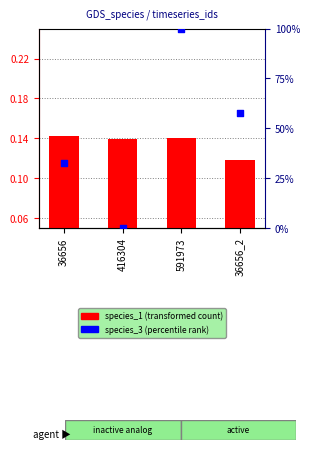

Which series has the widest spread of Y values?

species_3 (percentile rank)